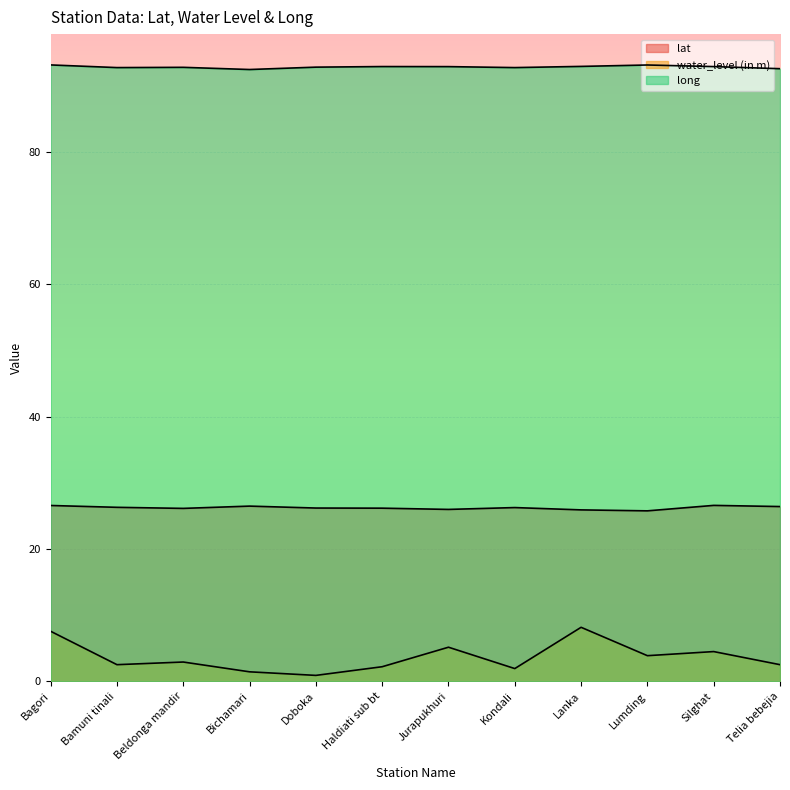

What is the value of the lat point at the 11th from the left?

26.6